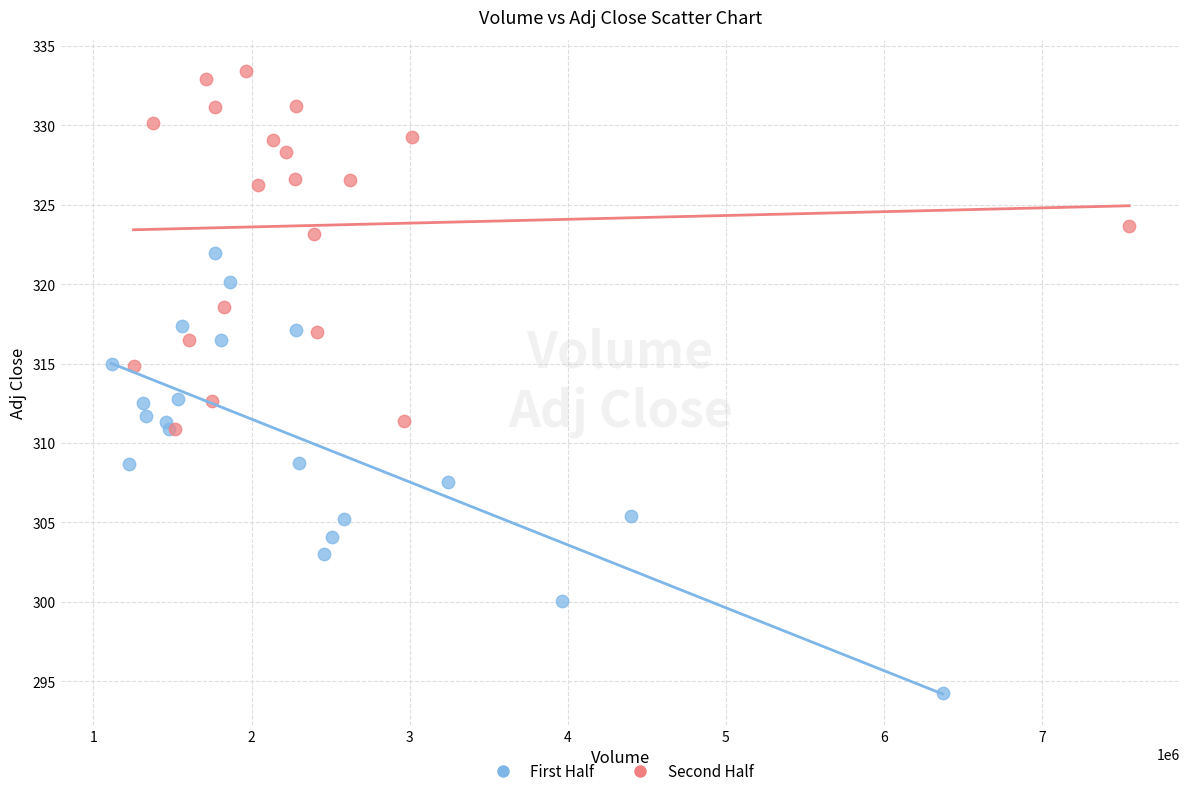

What are all the series names shown in the legend?

First Half, Second Half